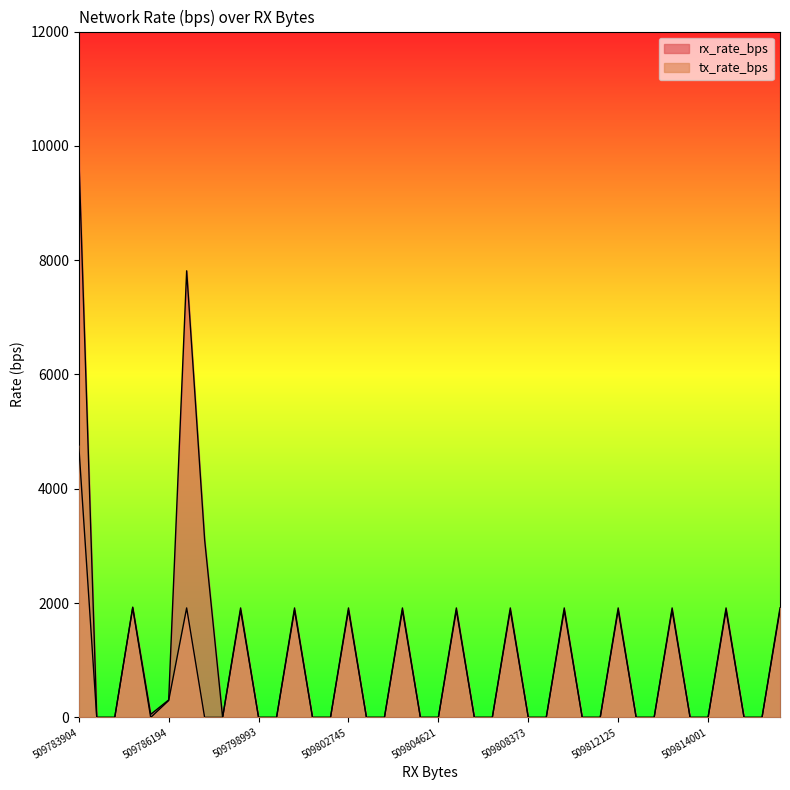

What value does the tx_rate_bps series have at 36?

1916